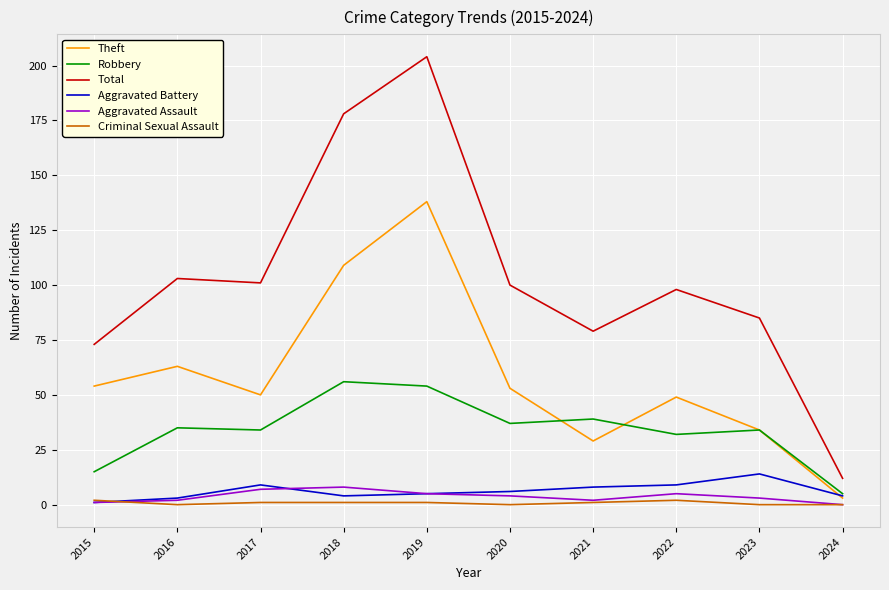

Which category has the lowest value in the Robbery series?

2024